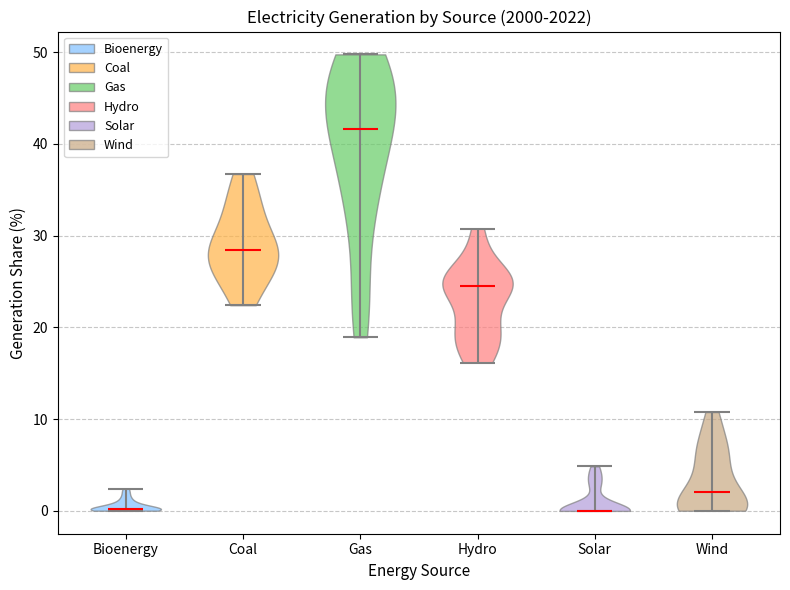

What is the highest point the violin for Wind reaches on the y-axis? The values are not printed on the chart, so give them approximately, as read against the axis.

11